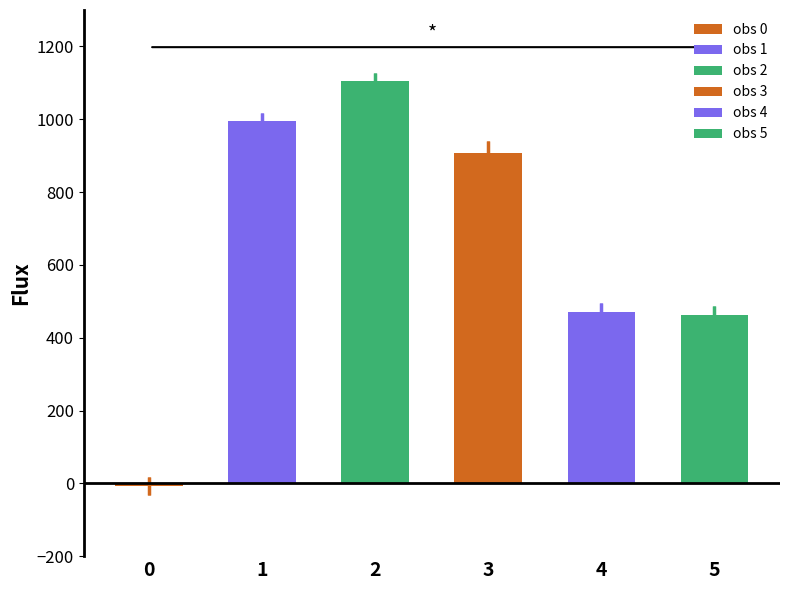

How many values are above zero?

5